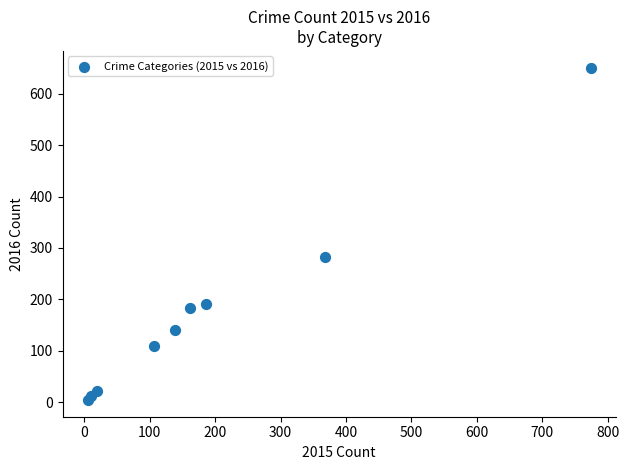

What Y value in the scatter plot is closest to 327?

282